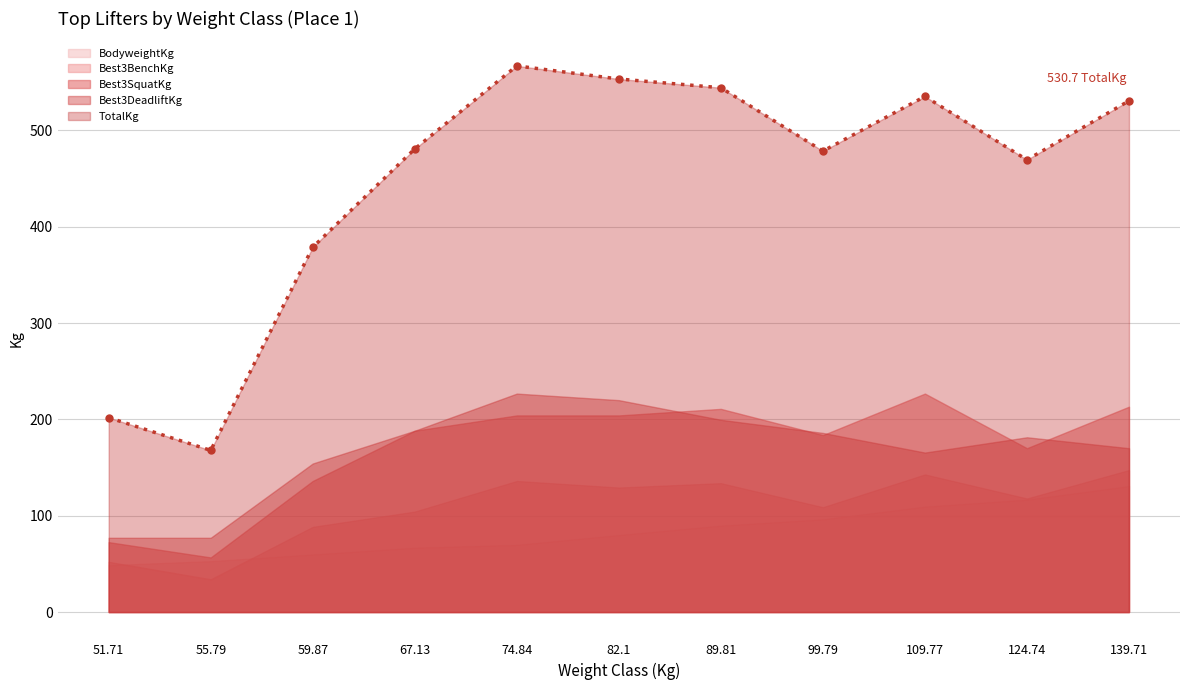

What is the difference between the second highest and second lowest values in the BodyweightKg series?

64.0